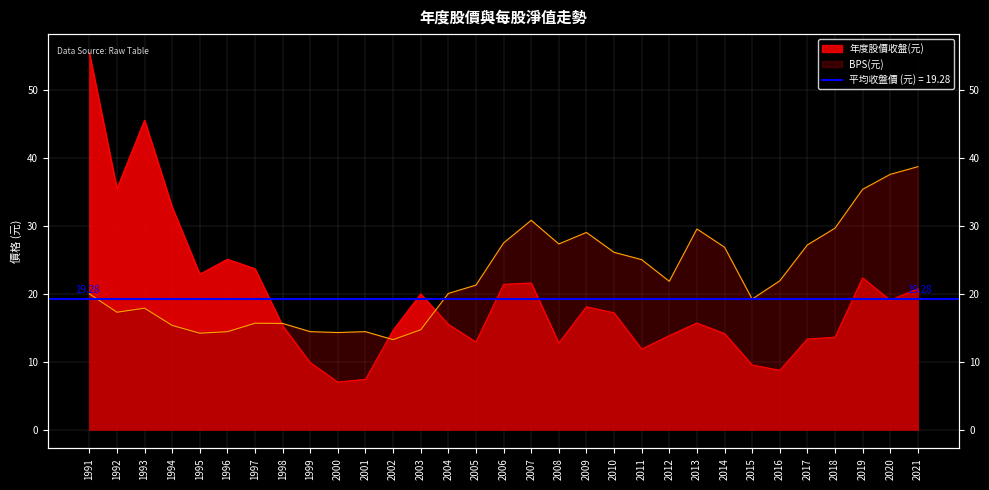

Which series changed the most between 2005 and 2018?

BPS(元)